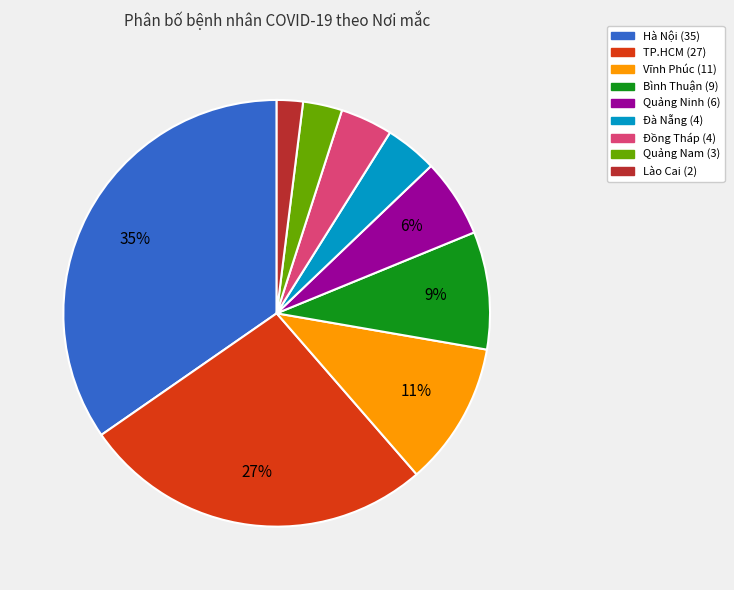

How many slices are in this pie chart?

9